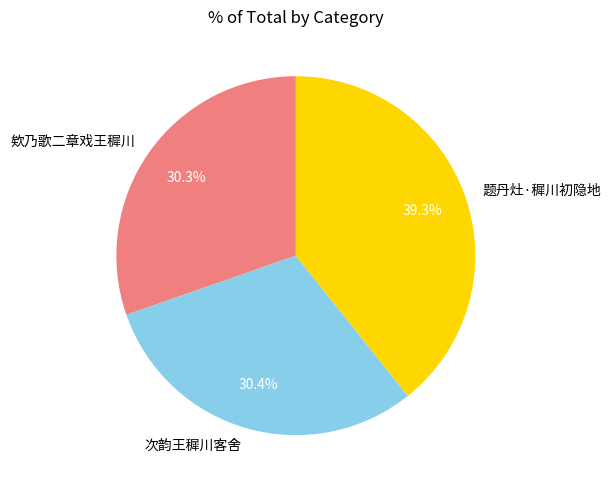

Count the number of slices in the pie.

3